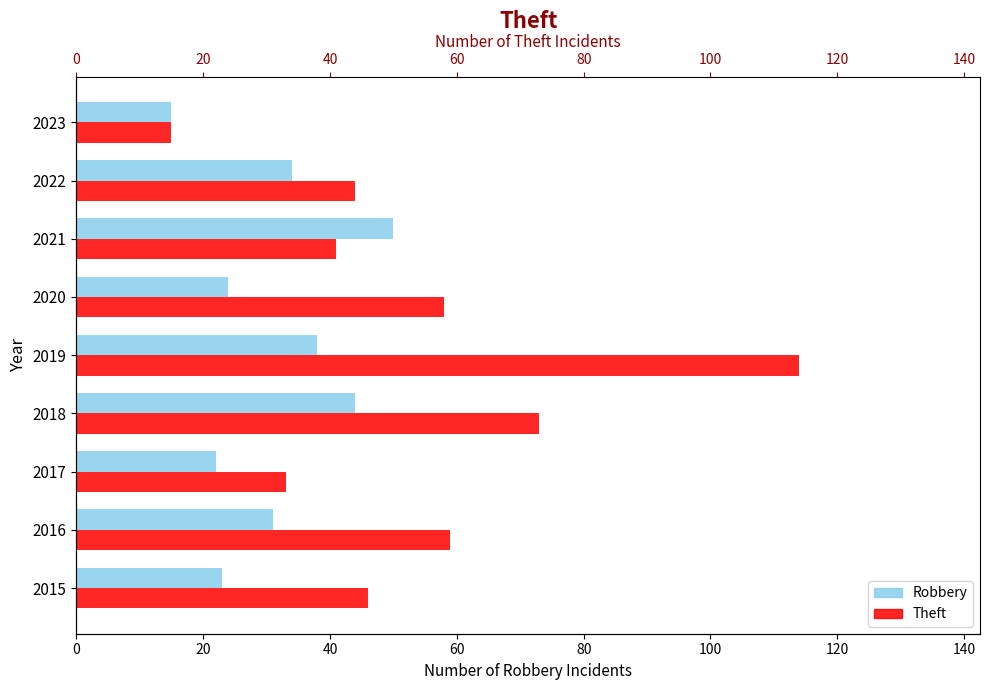

Which series has the largest range (max minus min)?

Theft